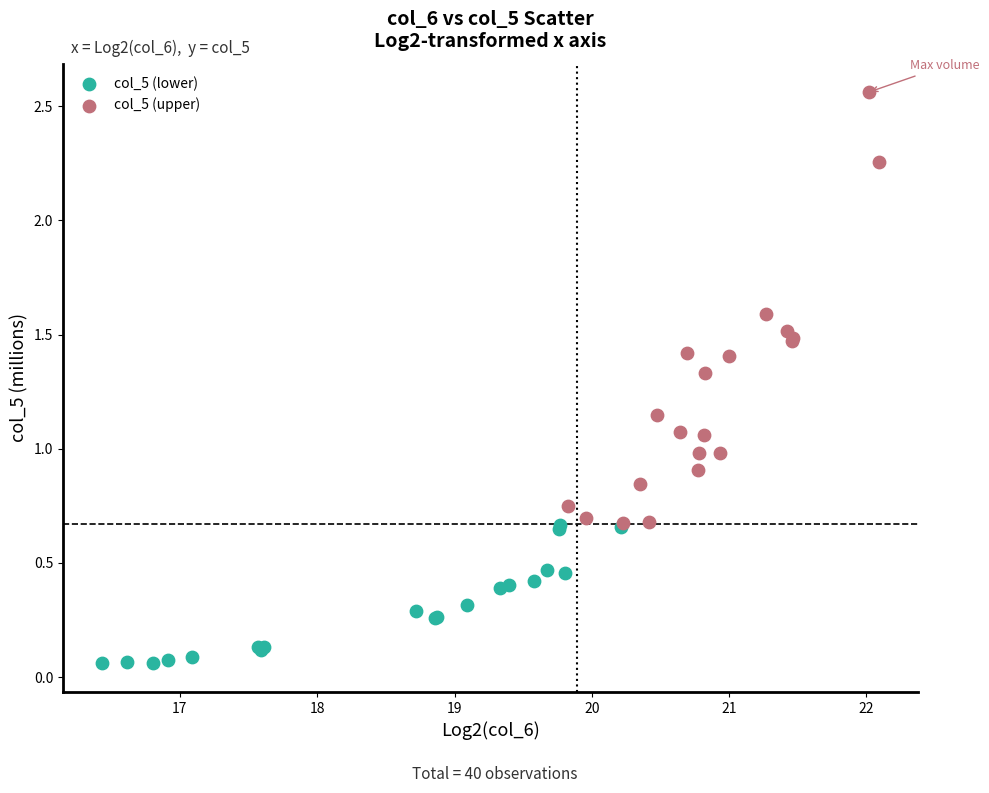

Which series contains the lowest Y value?

col_5 (lower)